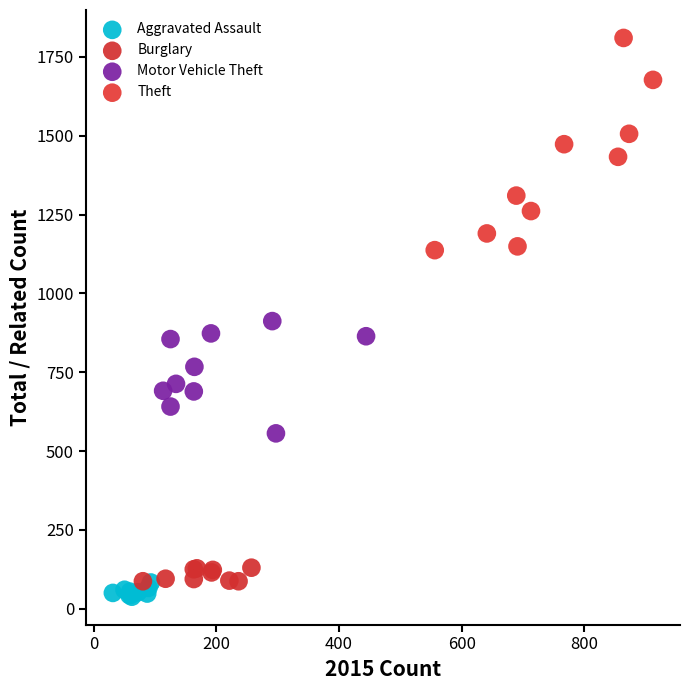

Which series has the largest Y range (max minus min)?

Theft